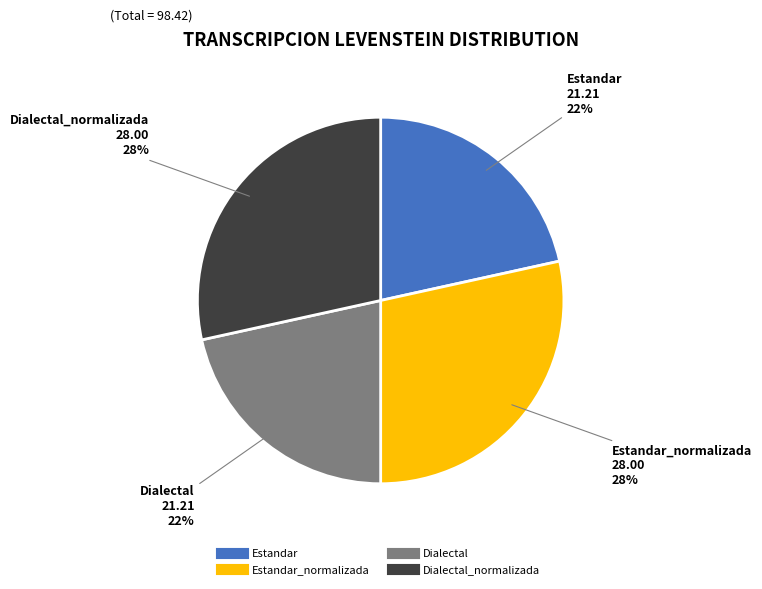

Is there any slice that represents more than half of the pie?

No